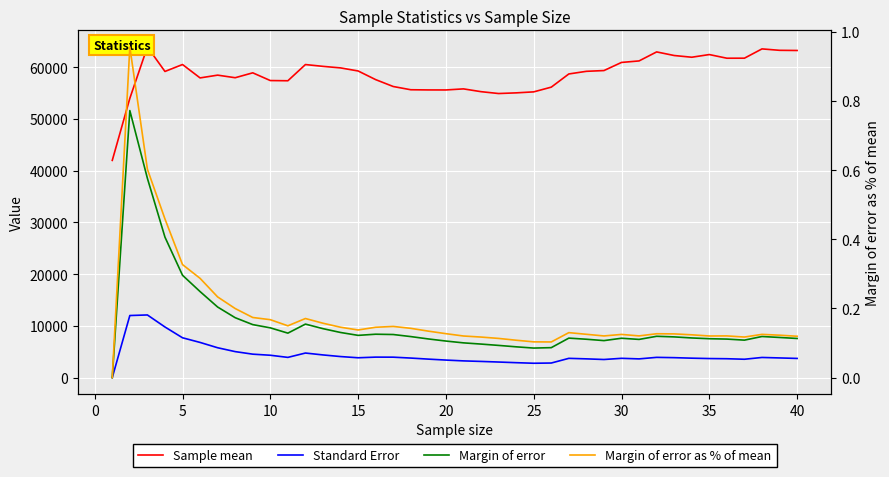

True or false: Standard Error has more than 1 points higher than both neighbors.

True